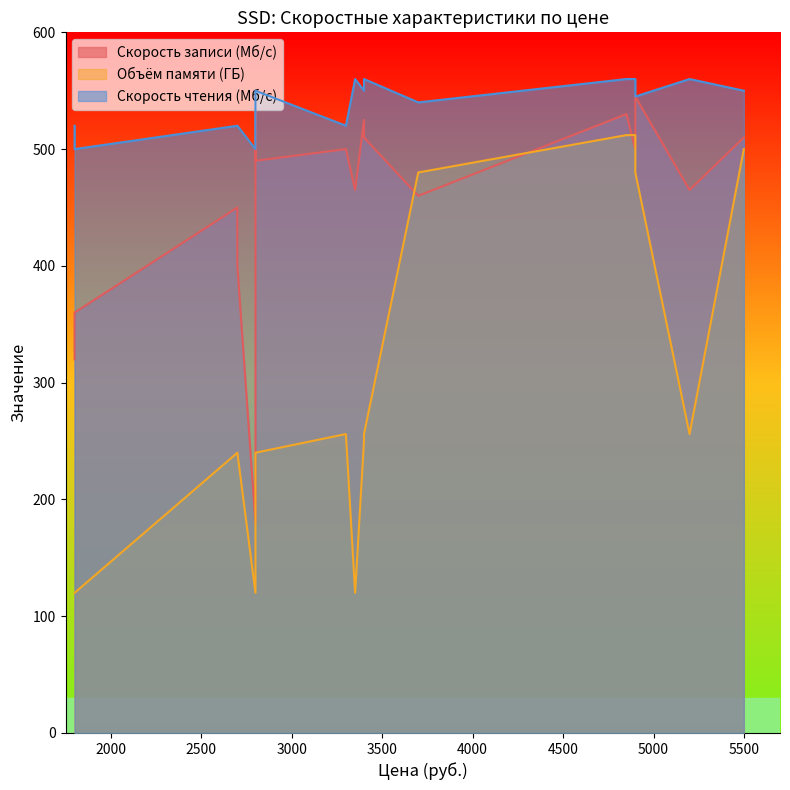

How many distinct data groups are displayed?

3